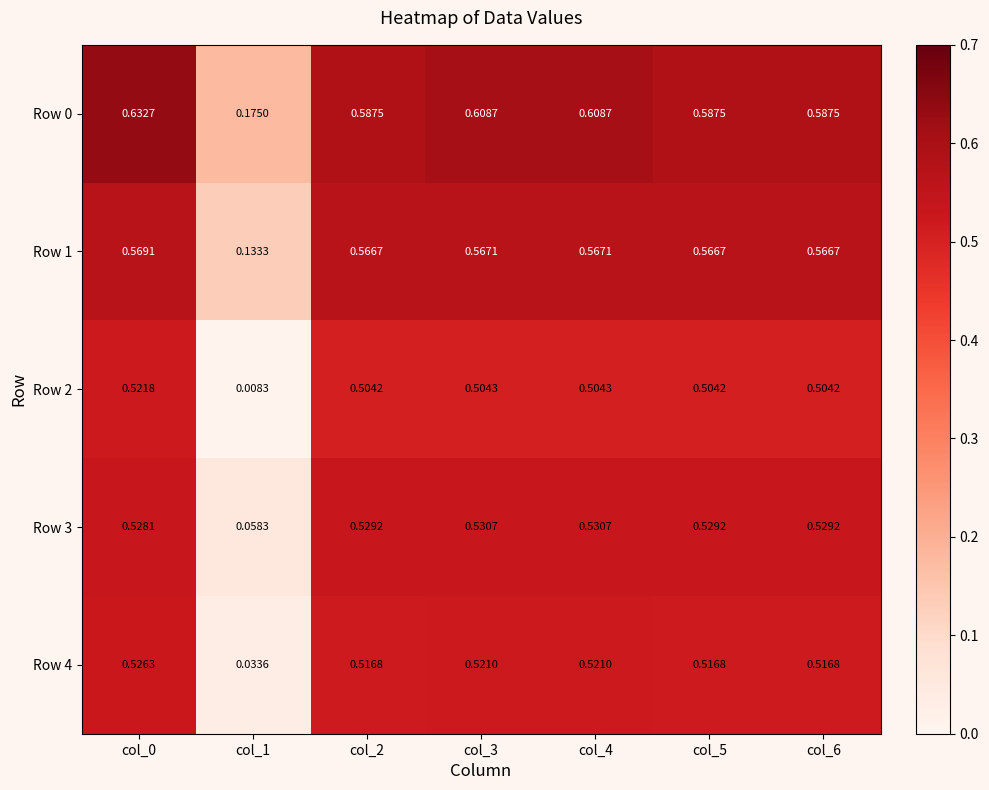

Is the value of Row 2 at col_5 greater than the value of Row 3 at col_2?

No